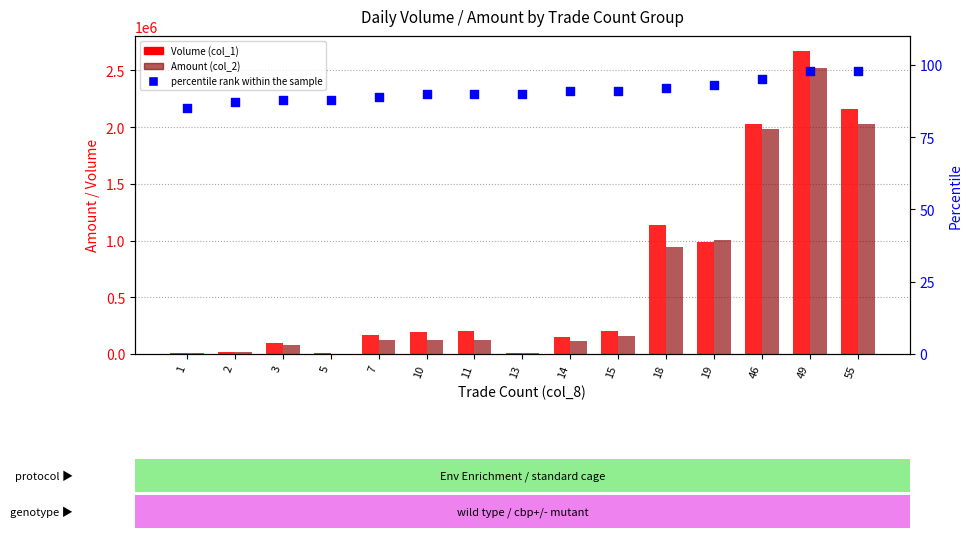

Which series reaches the minimum Y coordinate?

percentile rank within the sample